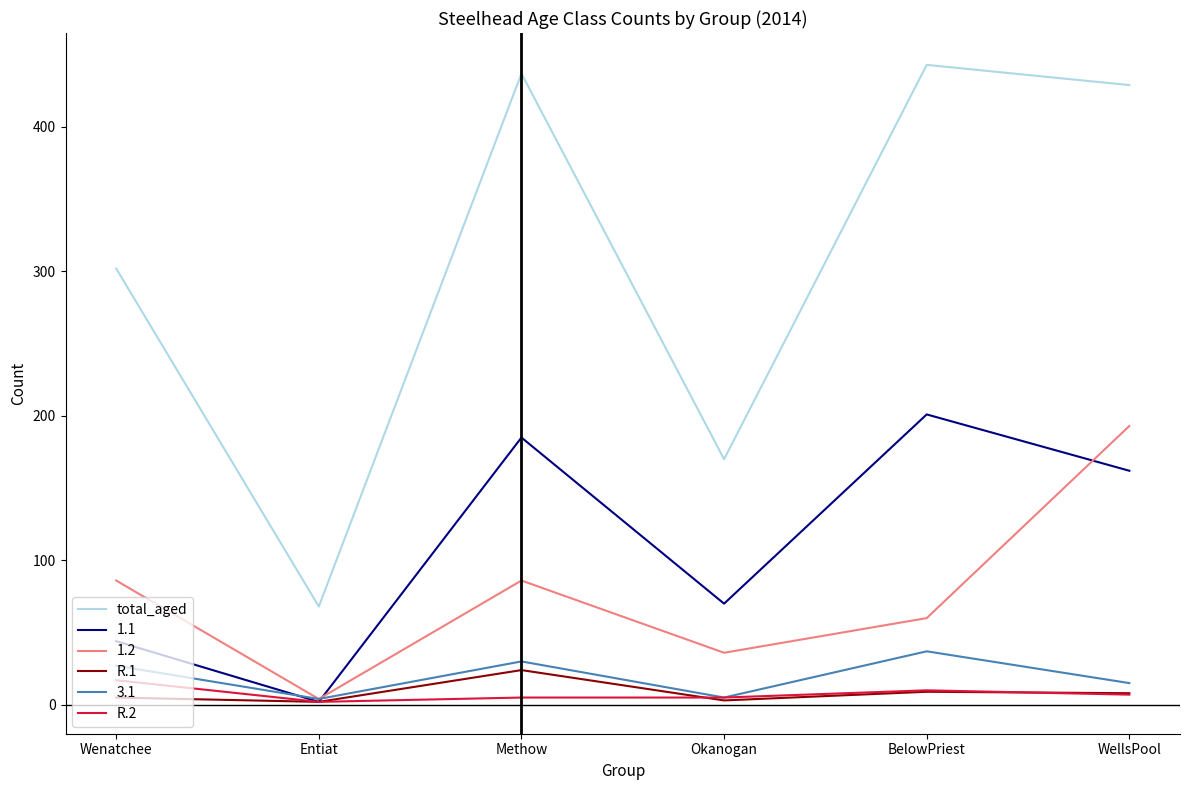

What is the difference between the second highest and minimum values in the total_aged series?

369